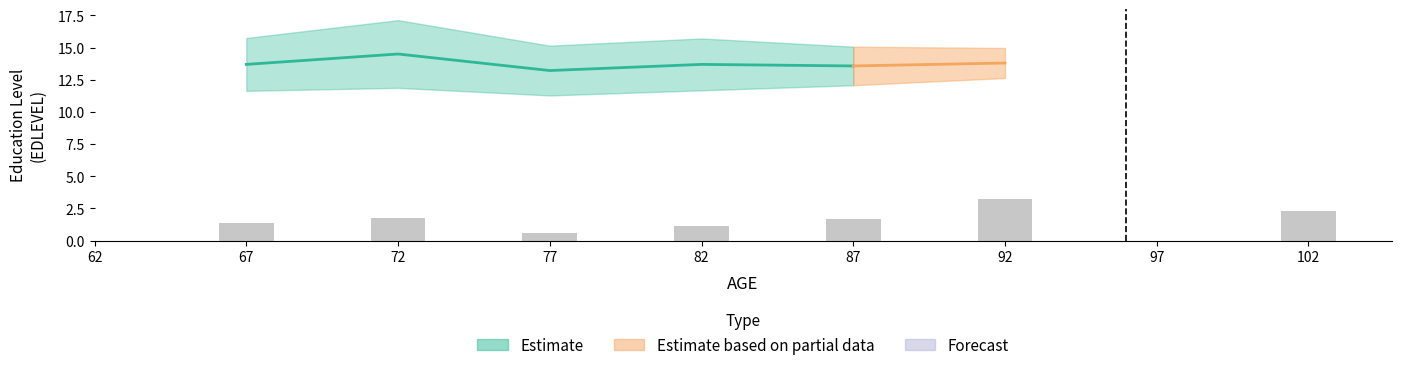

Does the chart contain stacked bars?

No